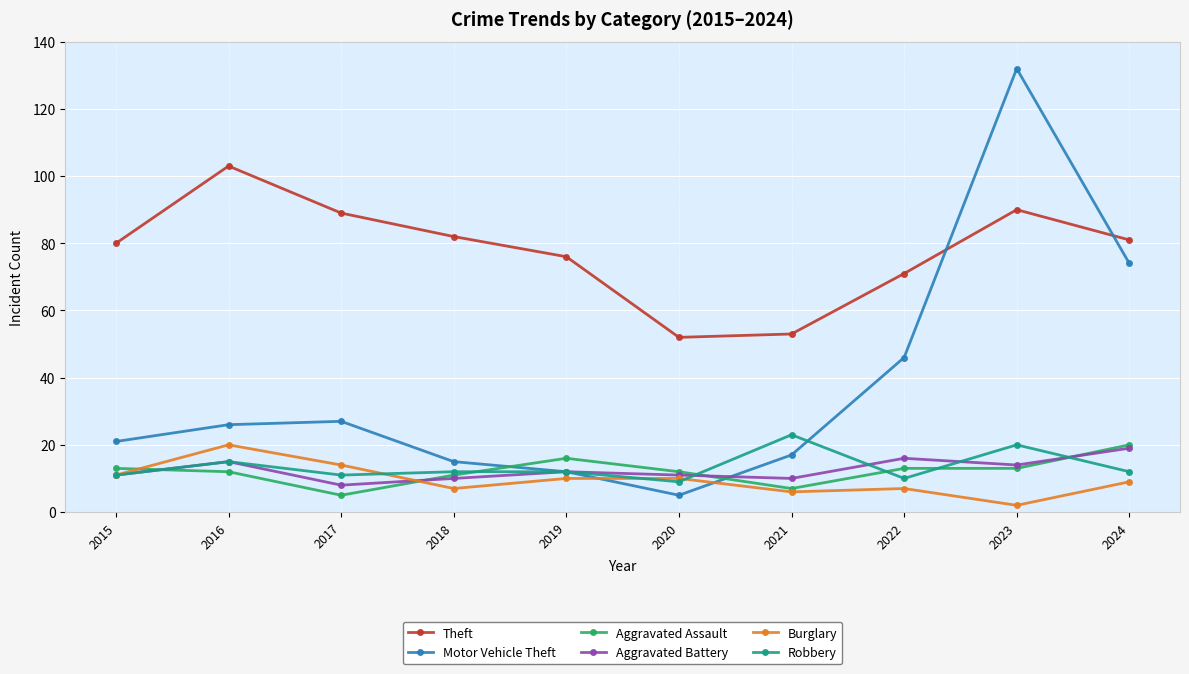

What is the value of the Motor Vehicle Theft point at the 2nd from the left?

26